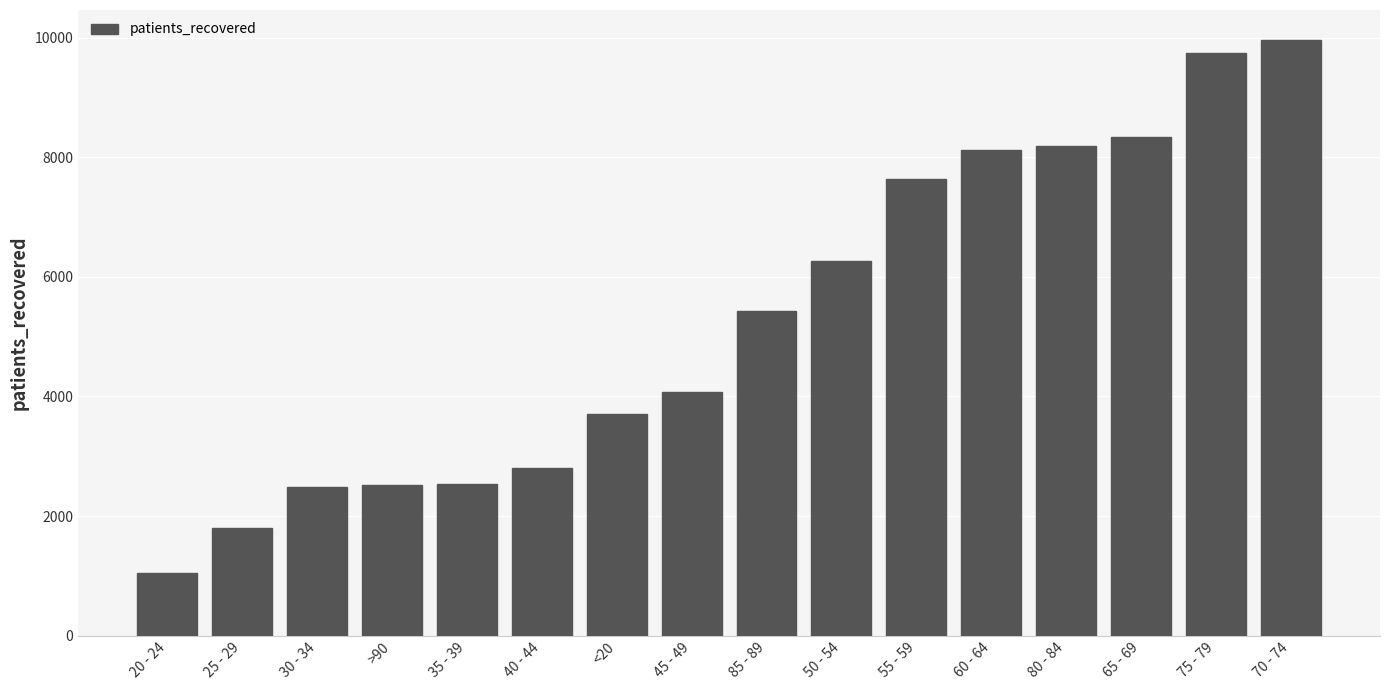

Where is the data nearest to the value 5507?

85 - 89